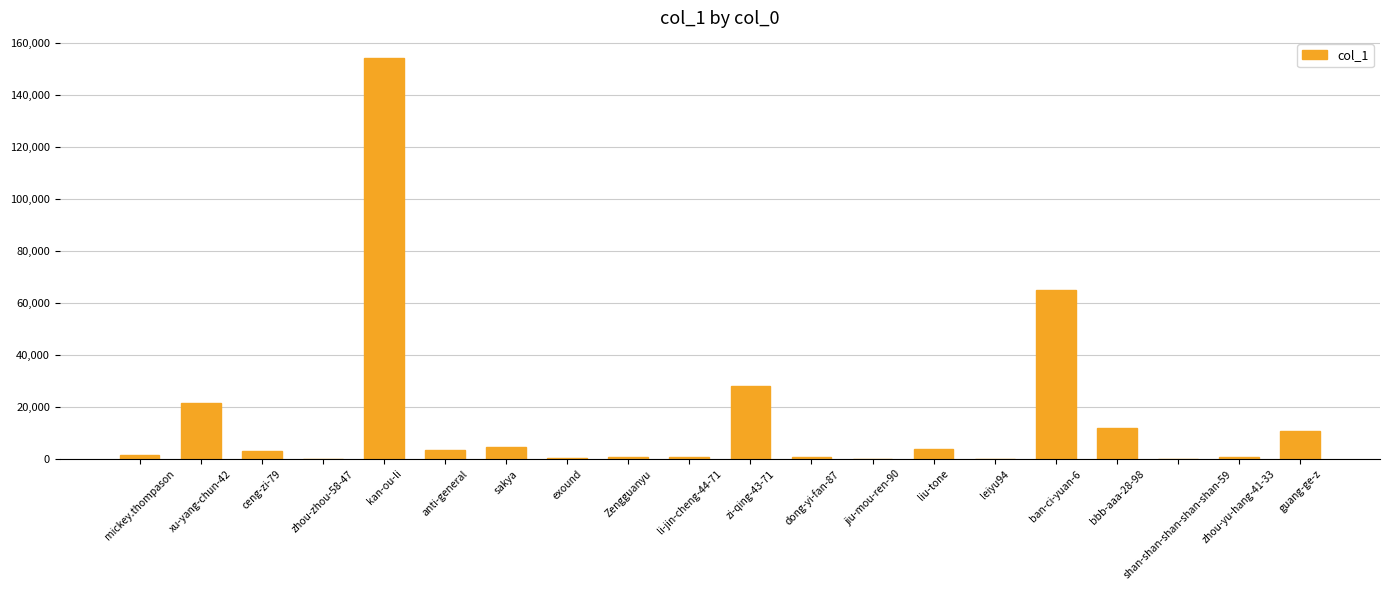

What is the change in value from kan-ou-li to dong-yi-fan-87?

-153149